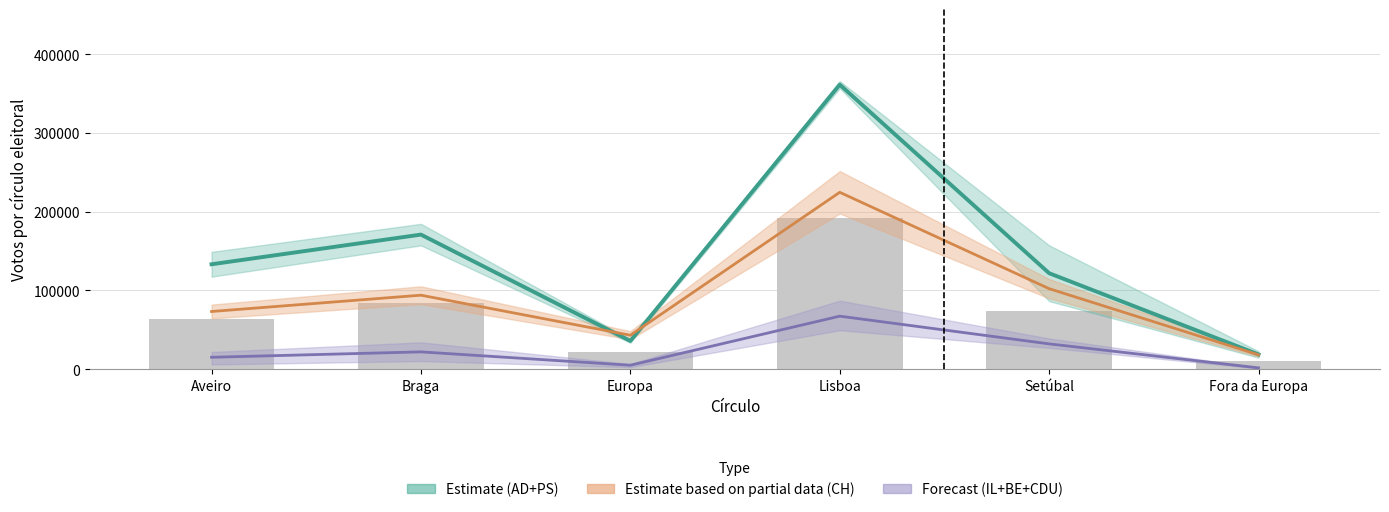

At which label does Forecast (IL+BE+CDU) first exceed 21818?

Lisboa